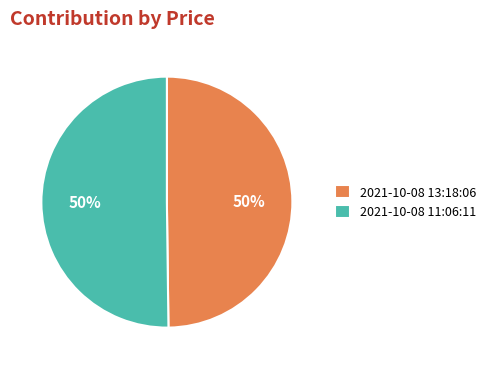

To the nearest percent, what portion does 2021-10-08 13:18:06 represent?

50%